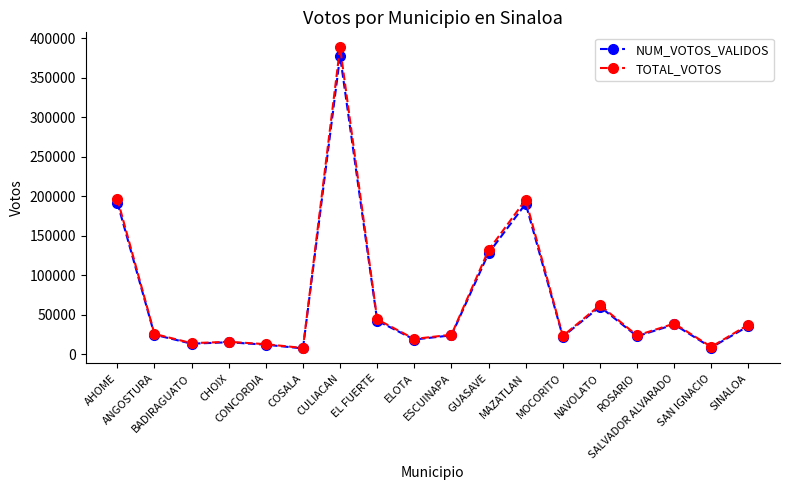

What is the greatest value displayed?

388294